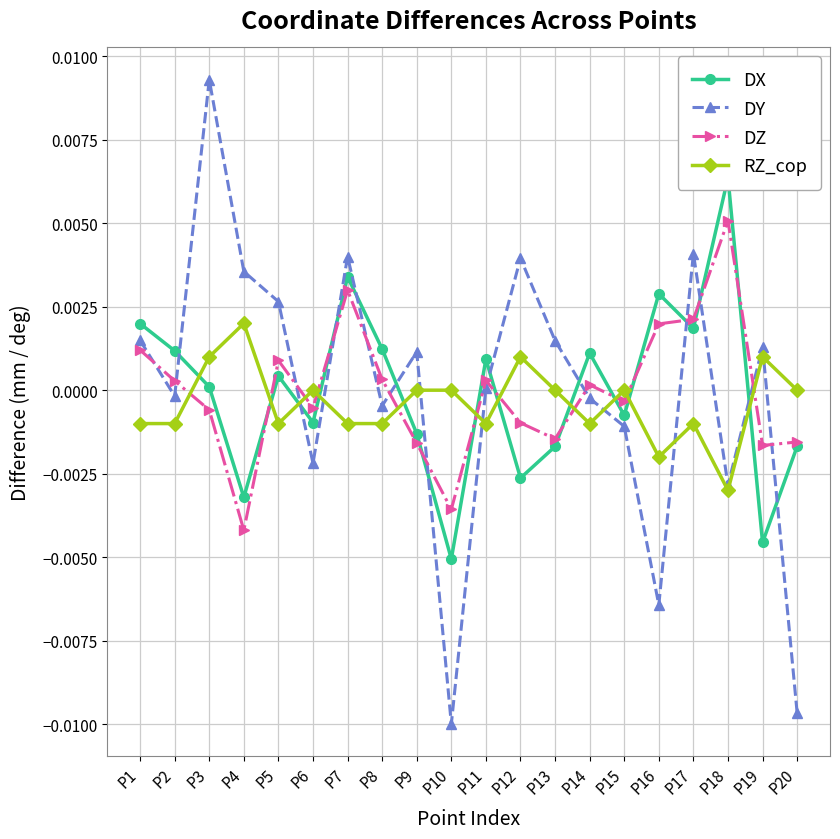

Rank the categories by DY value from highest to lowest.

P3, P17, P7, P12, P4, P5, P1, P13, P19, P9, P11, P2, P14, P8, P15, P6, P18, P16, P20, P10